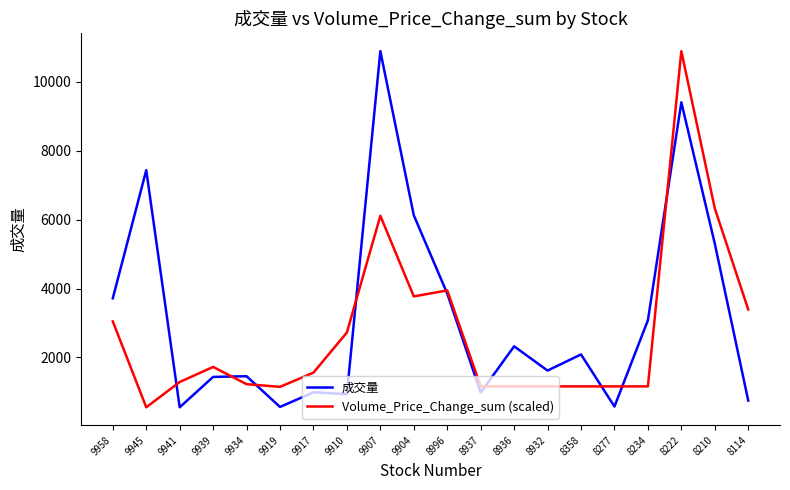

Is it true that 成交量 equals 7436.0 at 9945?

True